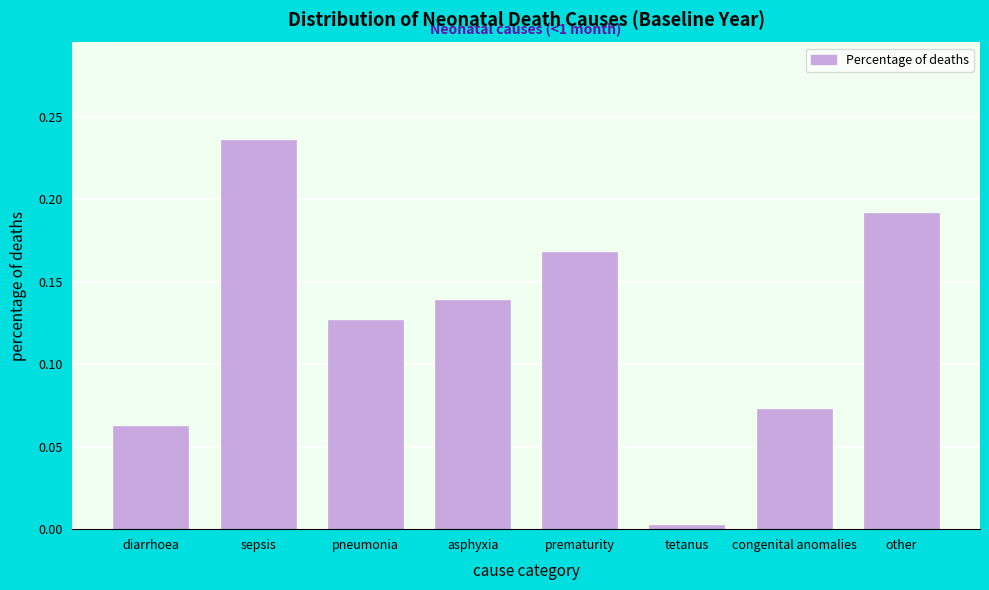

At which category does the chart reach its peak across all series?

sepsis